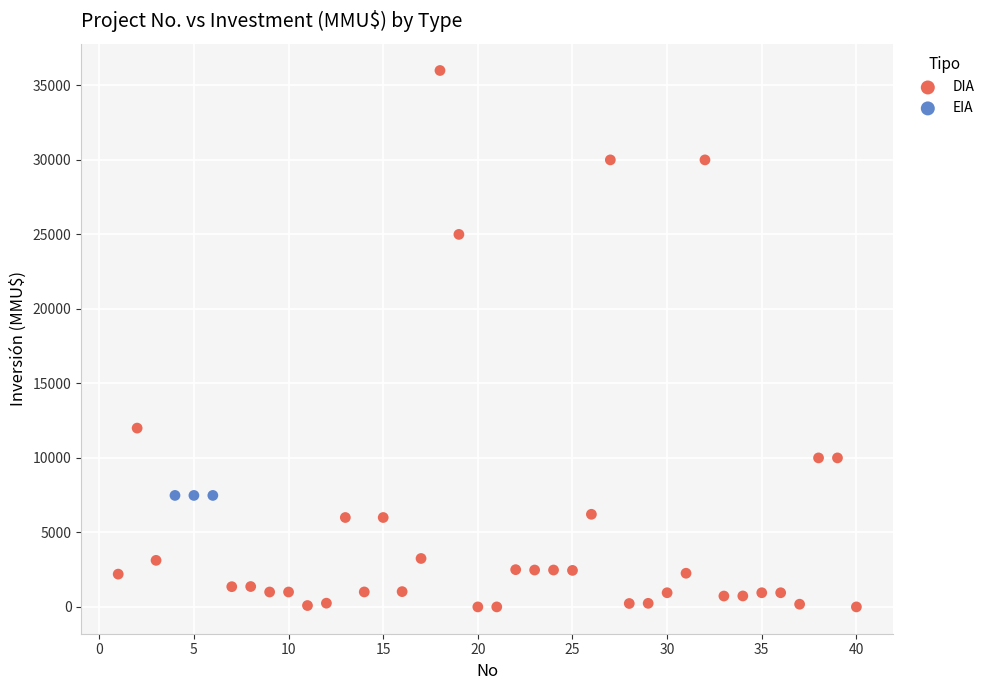

Which series reaches the maximum Y coordinate?

DIA